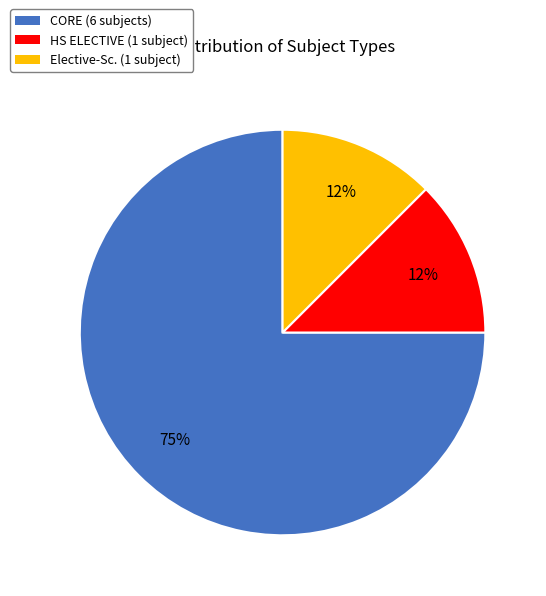

The CORE slice represents 86% of the pie. True or false?

False